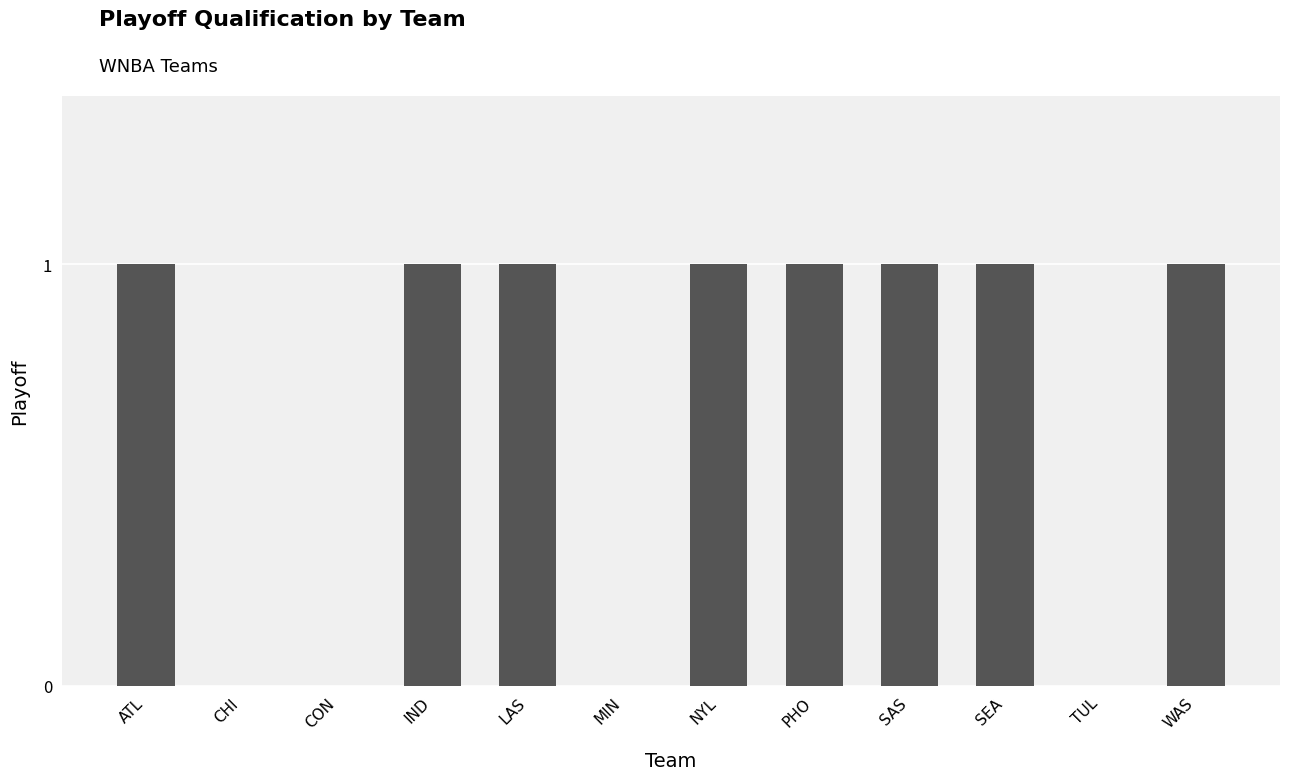

The chart shows a value of 0 at CON. True or false?

True